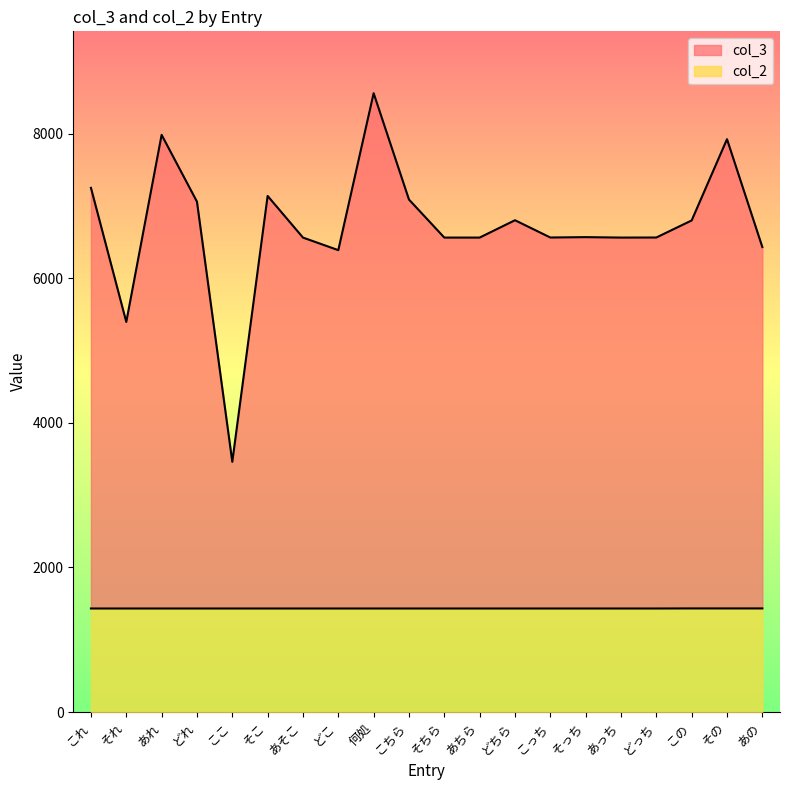

Reading right to left, extract all data points from this chart.

col_3: あの=6432	その=7924	この=6800	どっち=6564	あっち=6563	そっち=6569	こっち=6564	どちら=6803	あちら=6563	そちら=6563	こちら=7089	何処=8560	どこ=6389	あそこ=6563	そこ=7139	ここ=3461	どれ=7060	あれ=7984	それ=5396	これ=7251
col_2: あの=1433	その=1433	この=1433	どっち=1432	あっち=1432	そっち=1432	こっち=1432	どちら=1432	あちら=1432	そちら=1432	こちら=1432	何処=1432	どこ=1432	あそこ=1432	そこ=1432	ここ=1432	どれ=1432	あれ=1432	それ=1432	これ=1432